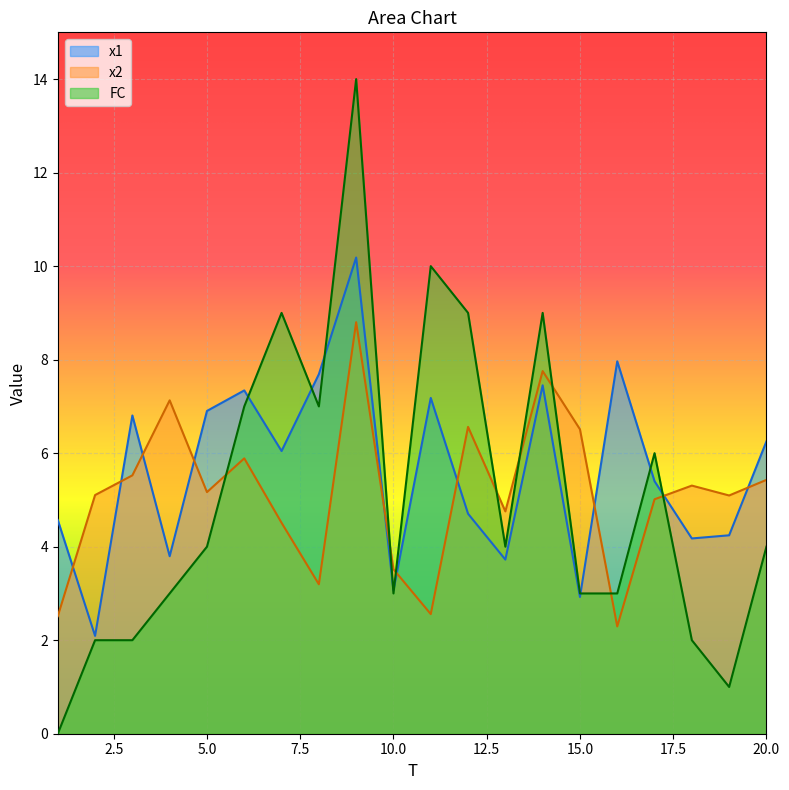

Which series has the largest total across all categories?

x1